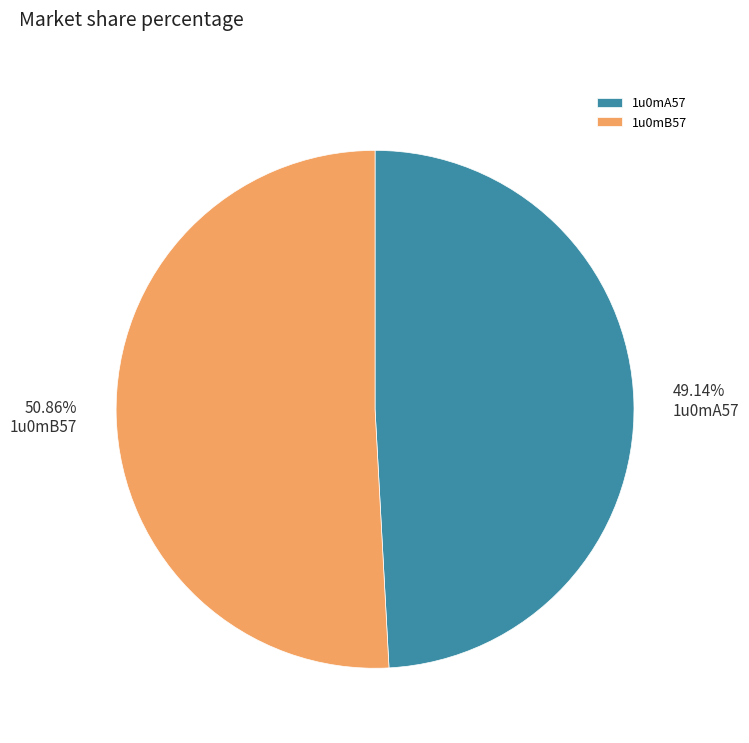

Does 1u0mA57 account for over 50% of the chart?

No